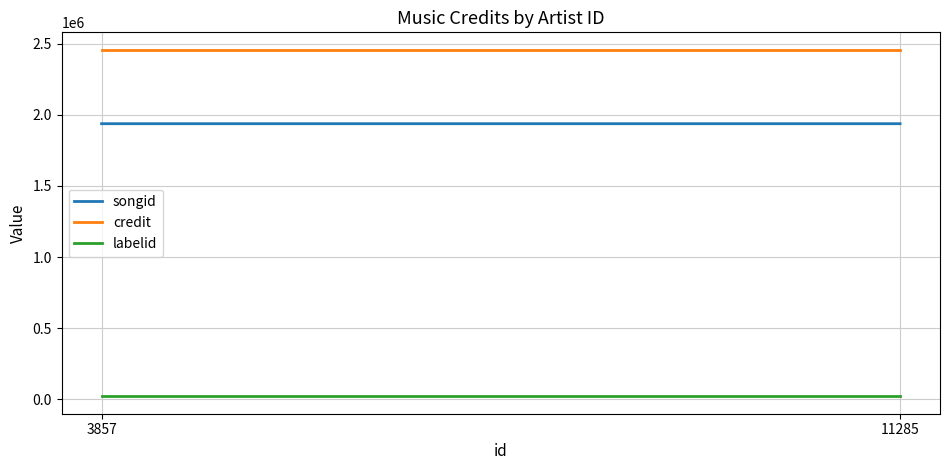

Reading left to right, extract all data points from this chart.

songid: 1936994	1936998
credit: 2457213	2457213
labelid: 20547	20547